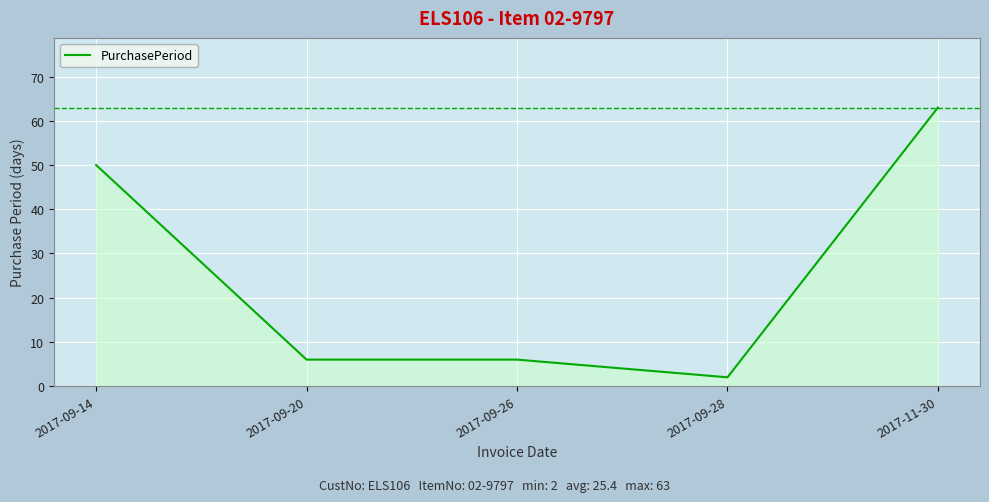

How many lines are shown in the chart?

1